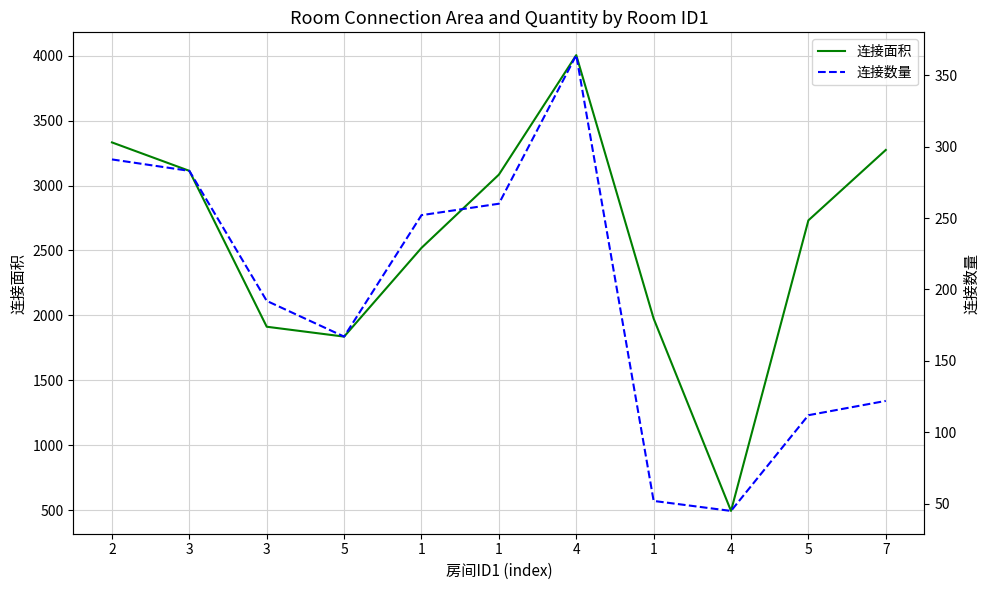

At which category does the chart reach its peak across all series?

4